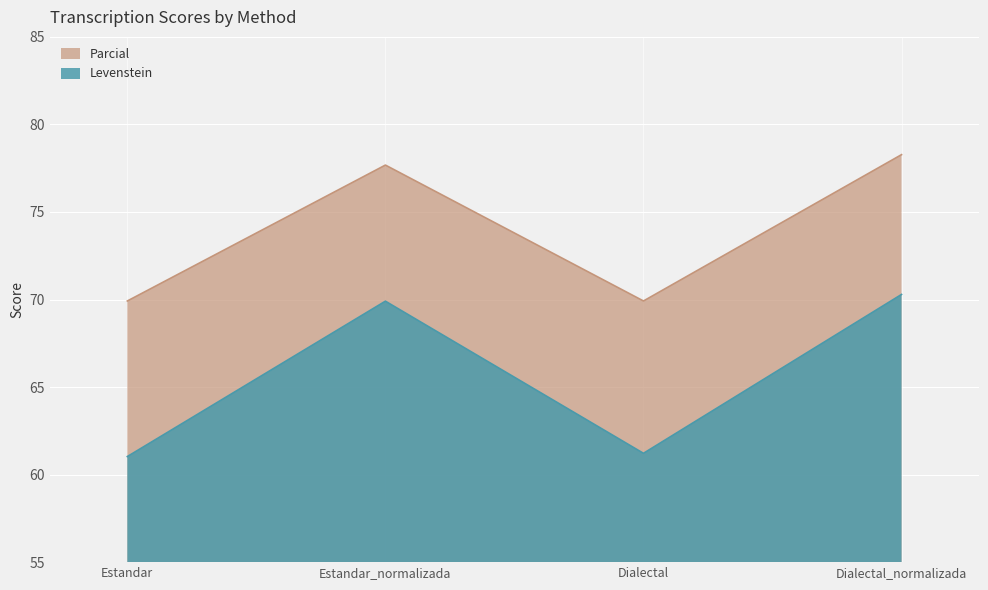

What is the label of the 1st point from the left?

Estandar